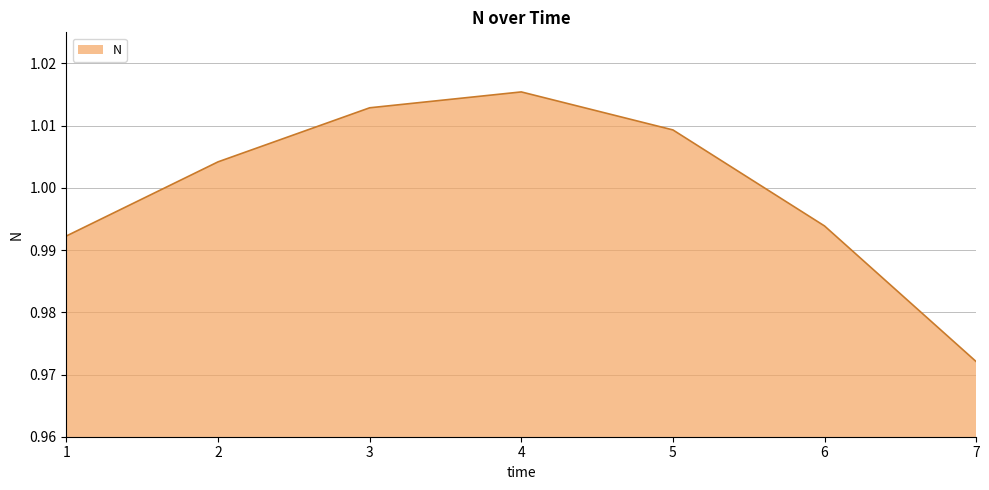

How many lines are shown in the chart?

1